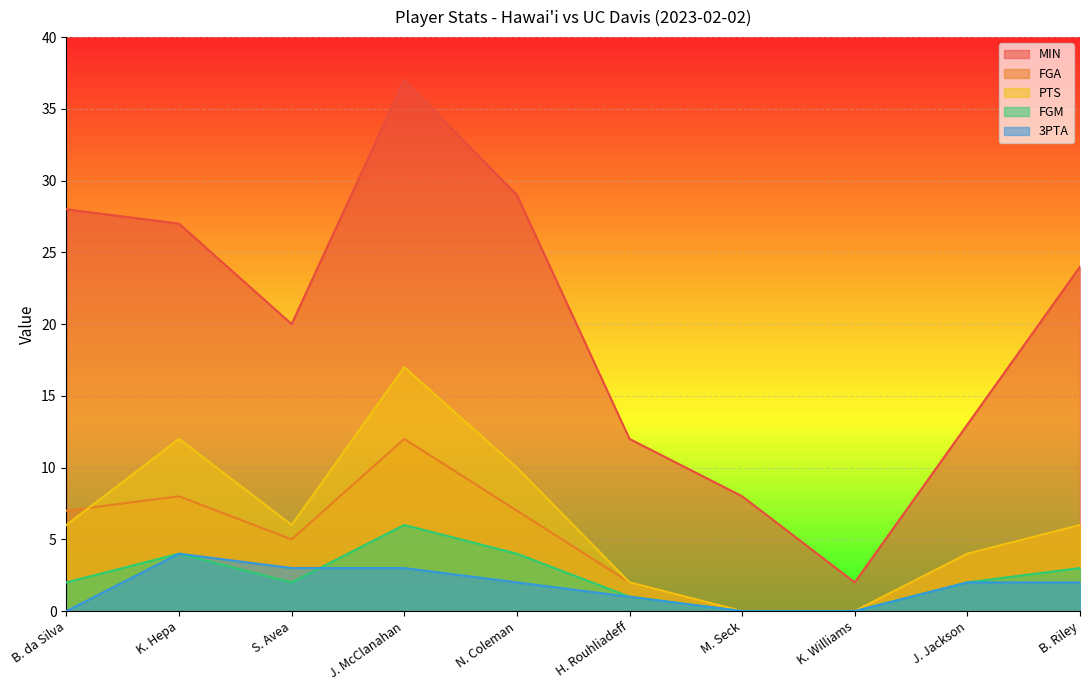

True or false: FGA has a value of 10 at B. Riley.

False